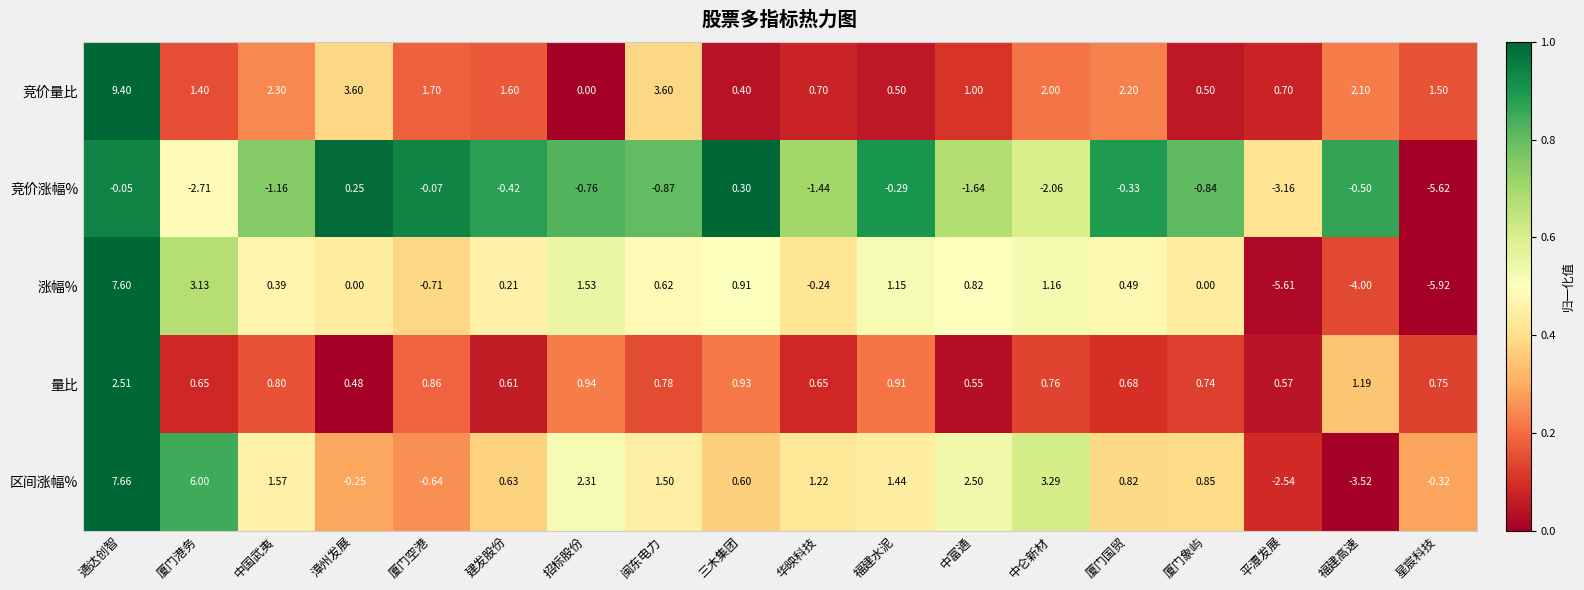

Which label corresponds to the smallest value in the chart?

星宸科技